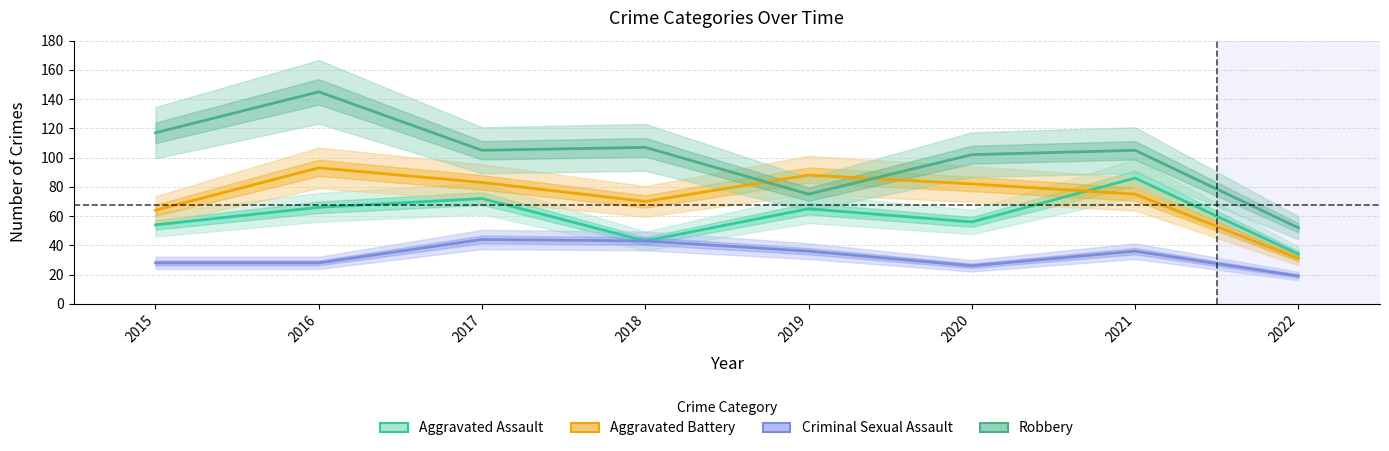

What is the spread (max minus min) of values at 2019?

52